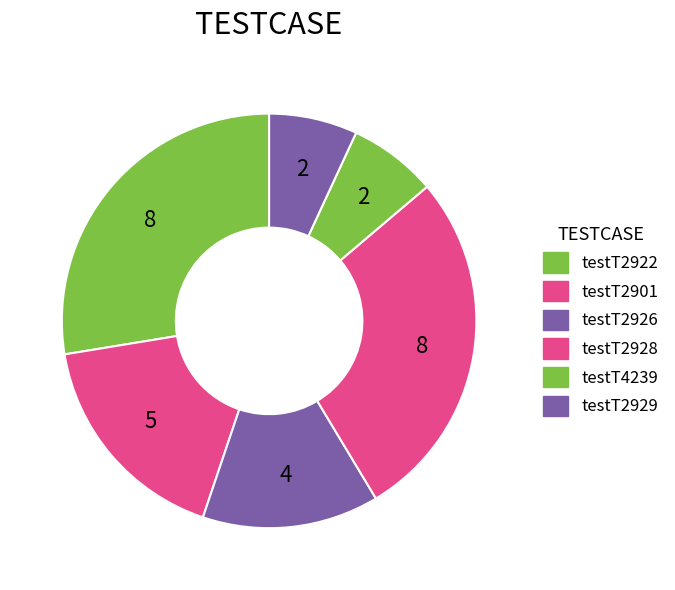

Approximately how many times larger is the value at testT2929 compared to testT2901?

0.4